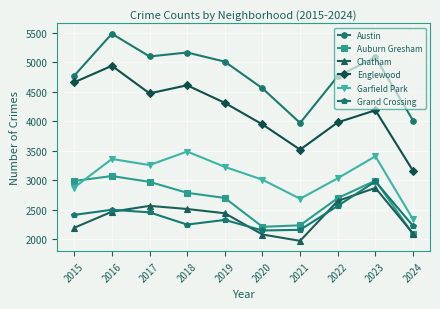

Between 2015 and 2024, which series saw the biggest shift?

Englewood